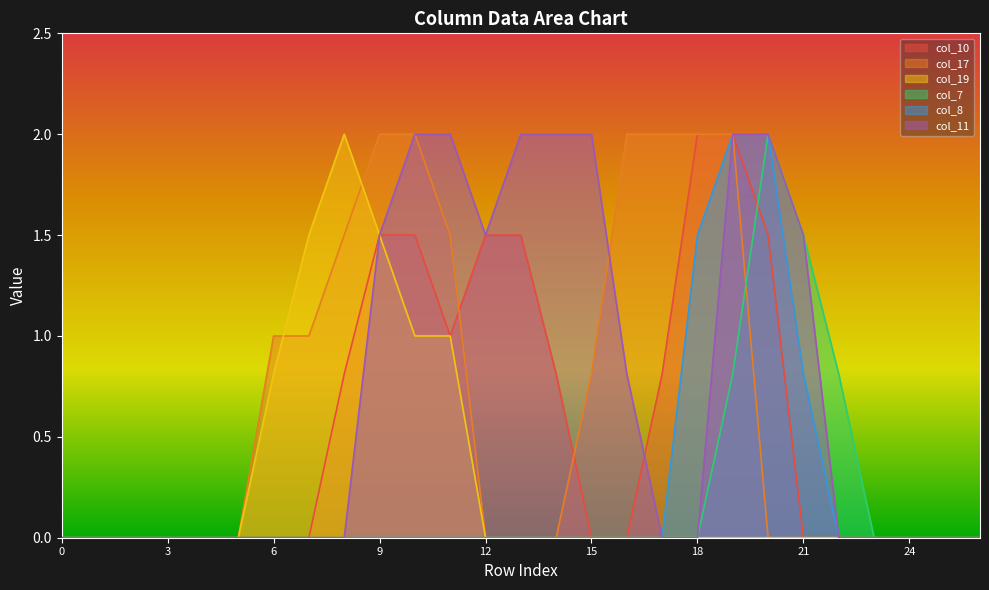

Which series has the widest spread of values?

col_10